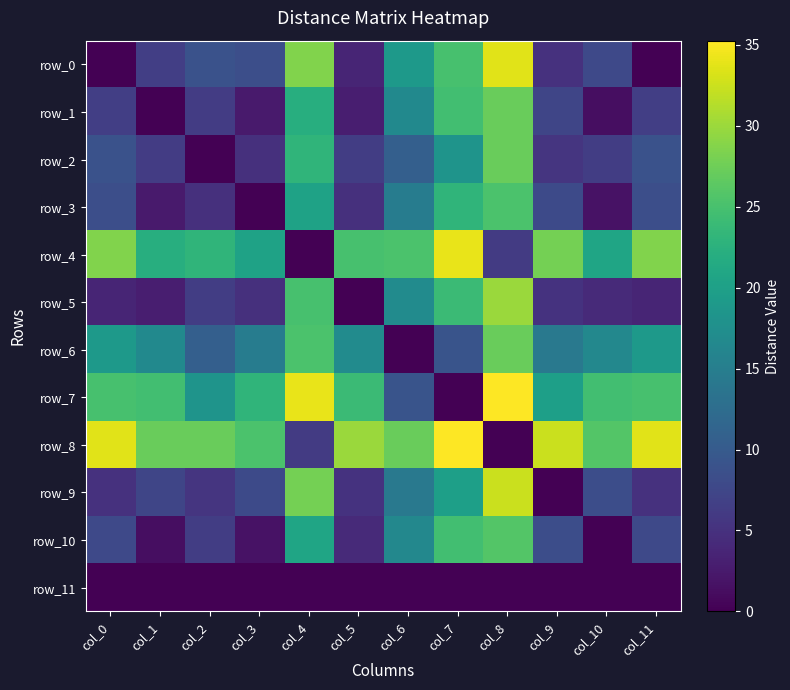

What is the spread (max minus min) of values at col_10?

25.9